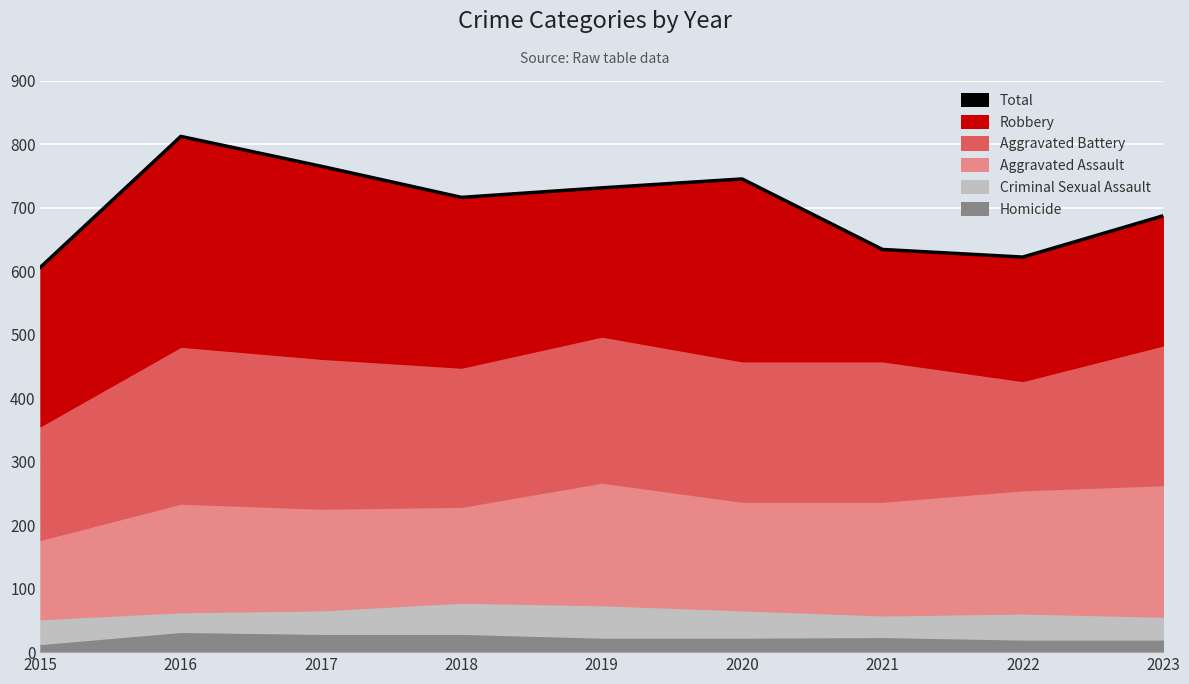

What is the change in value from 2015 to 2021?

+28